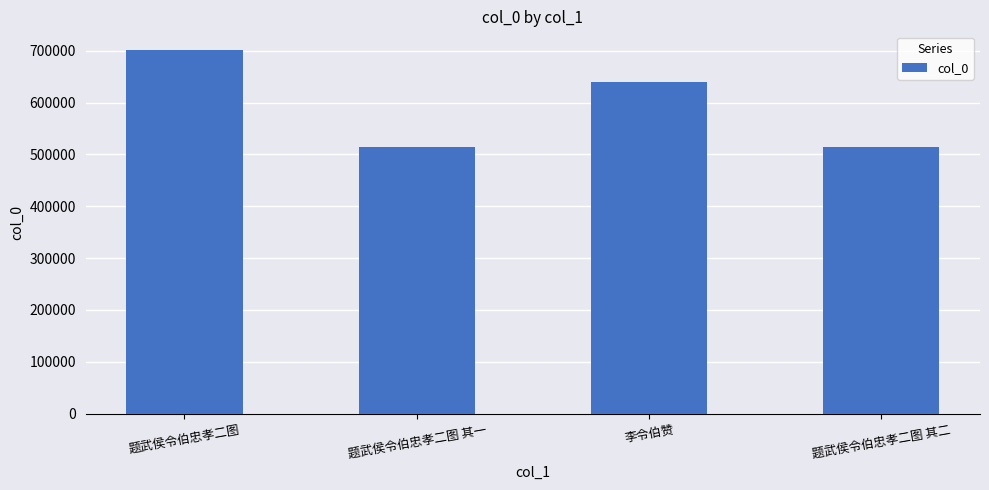

What is the difference between the second highest and second lowest values?

125564